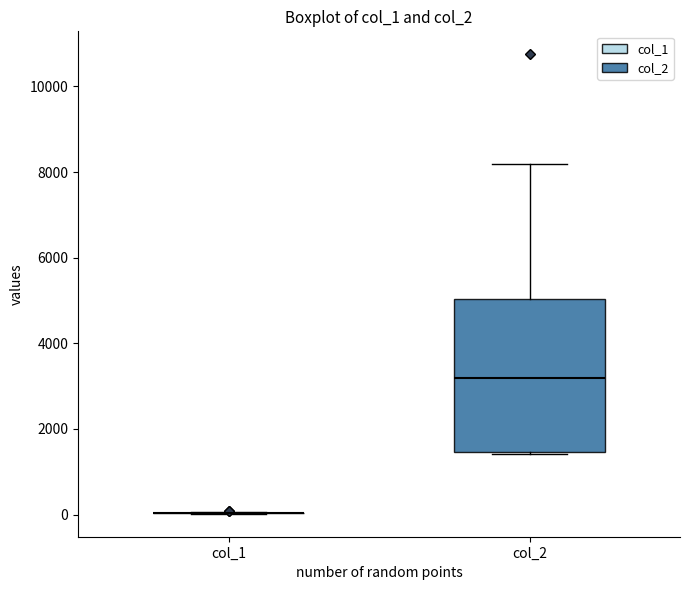

Comparing the boxes themselves (not the whiskers), which one is the tallest?

col_2